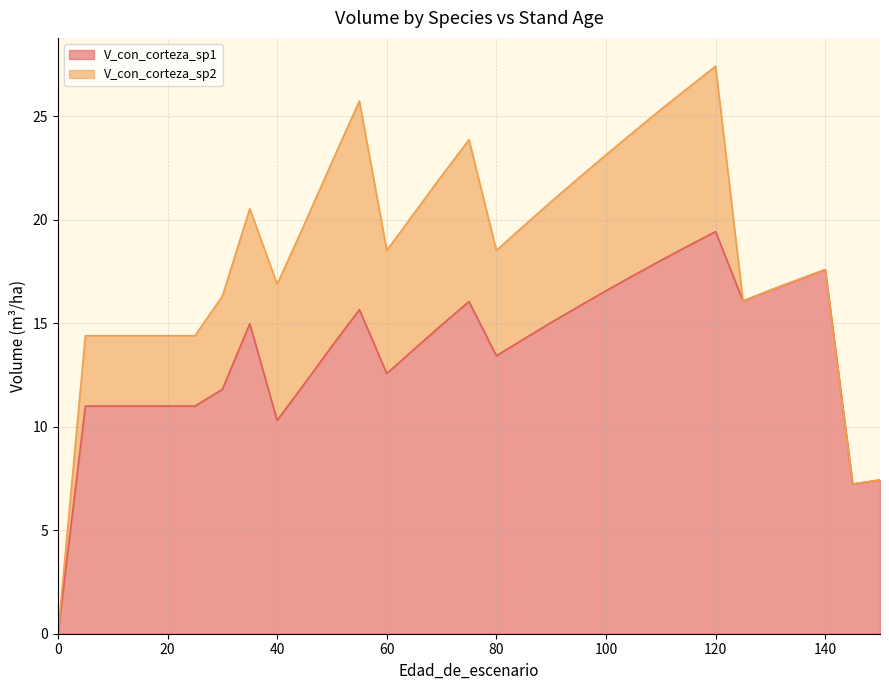

How many values are below 14?

16